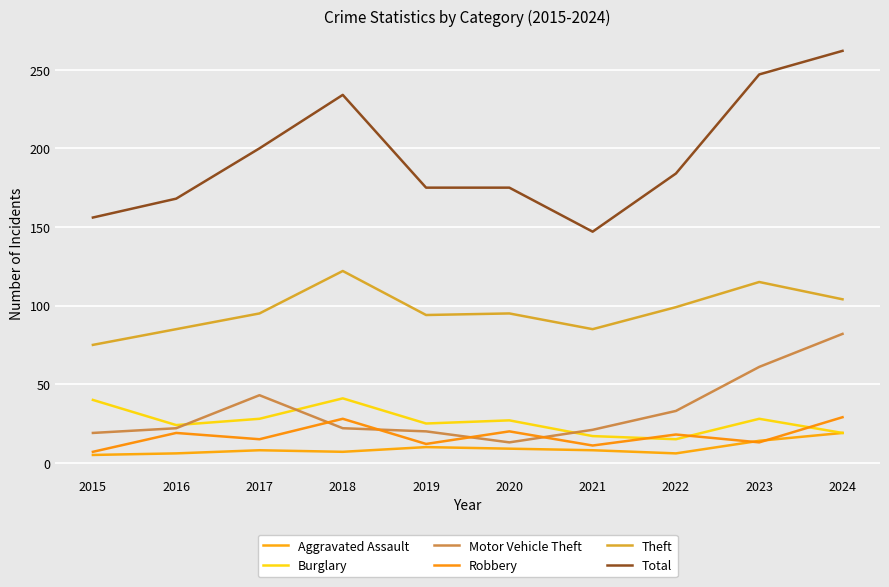

True or false: Robbery has more than 2 points higher than both neighbors.

True